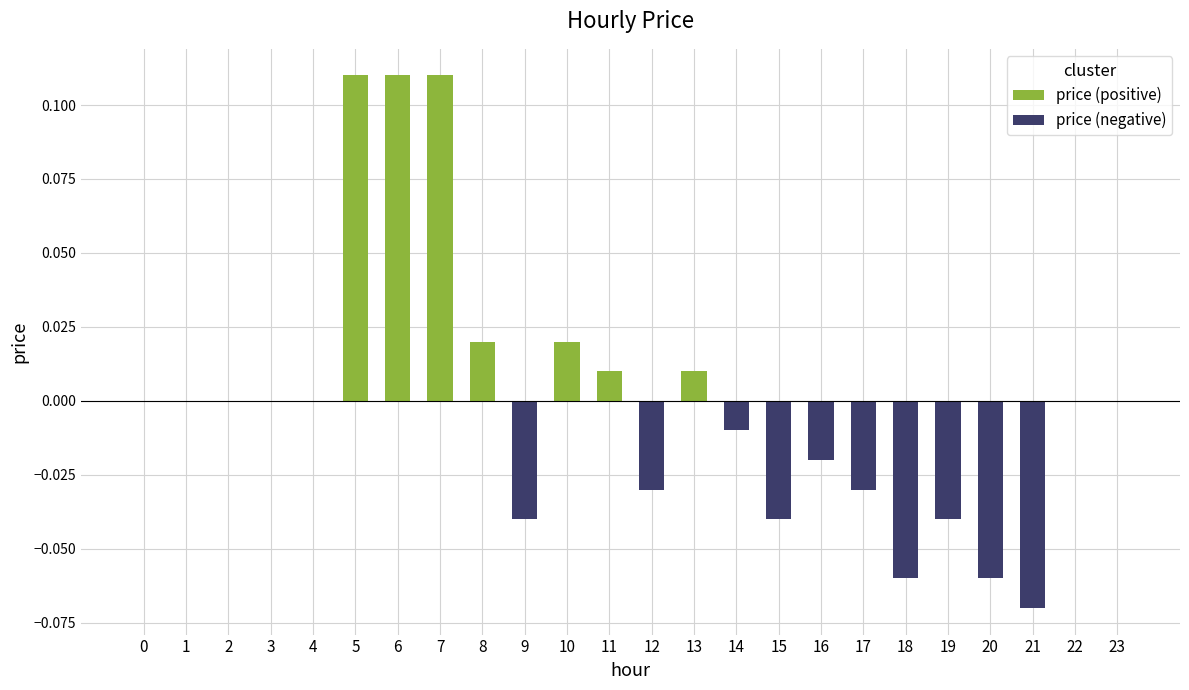

How many bars are there in each group?

2